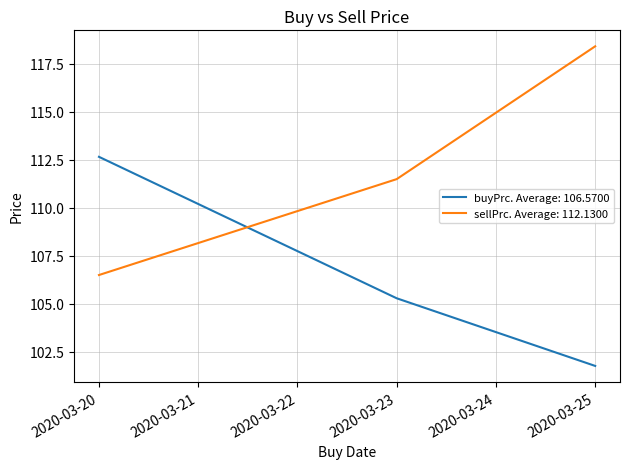

How many lines are shown in the chart?

2